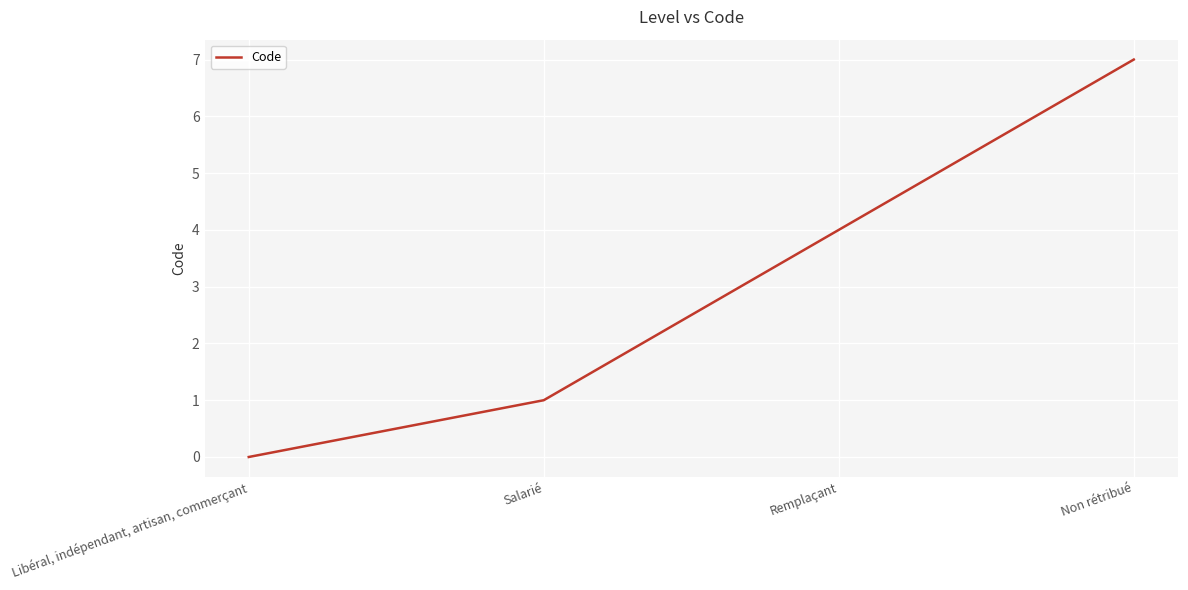

True or false: there are more than 0 points higher than both neighbors.

False